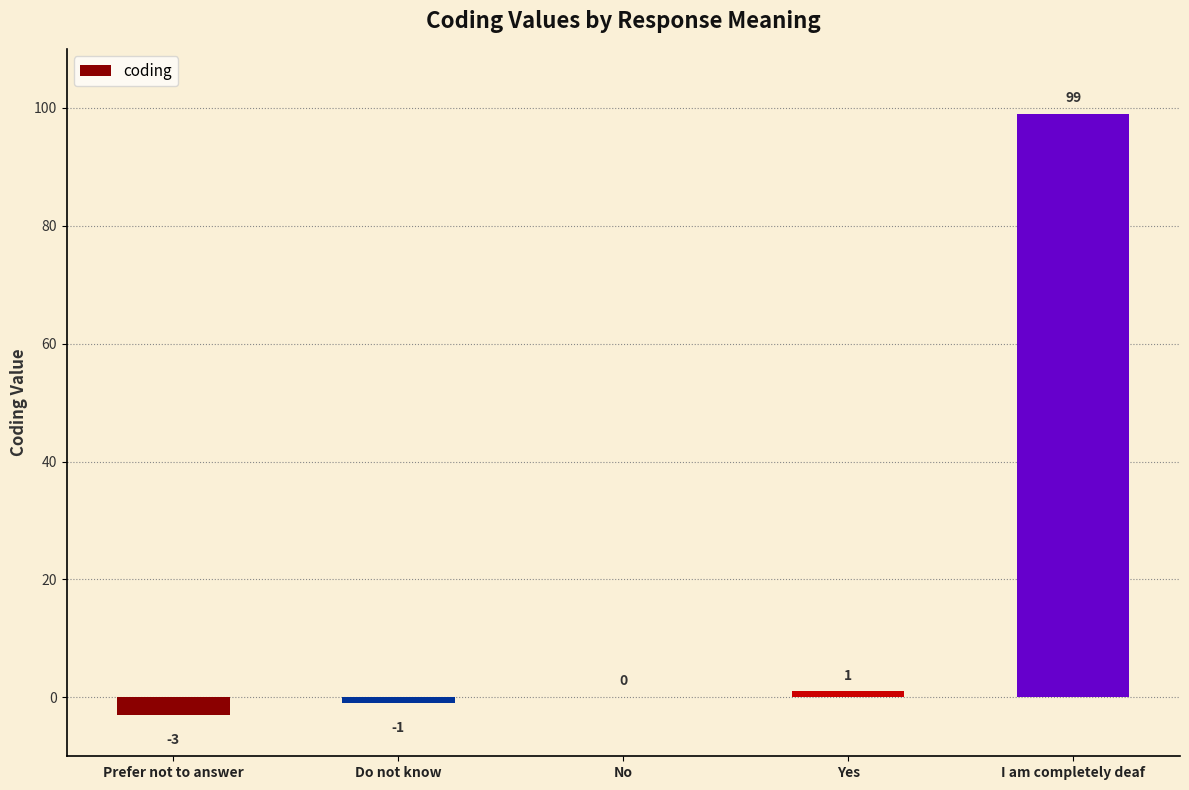

What is the greatest value displayed?

99